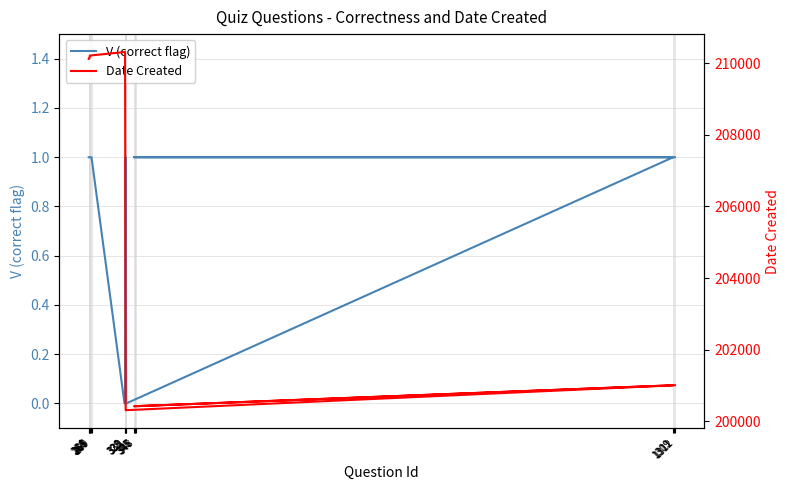

How many lines are shown in the chart?

2